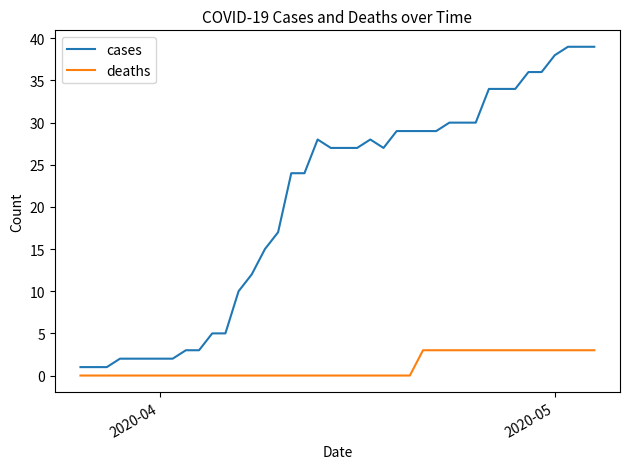

Does the chart have visible grid lines?

No